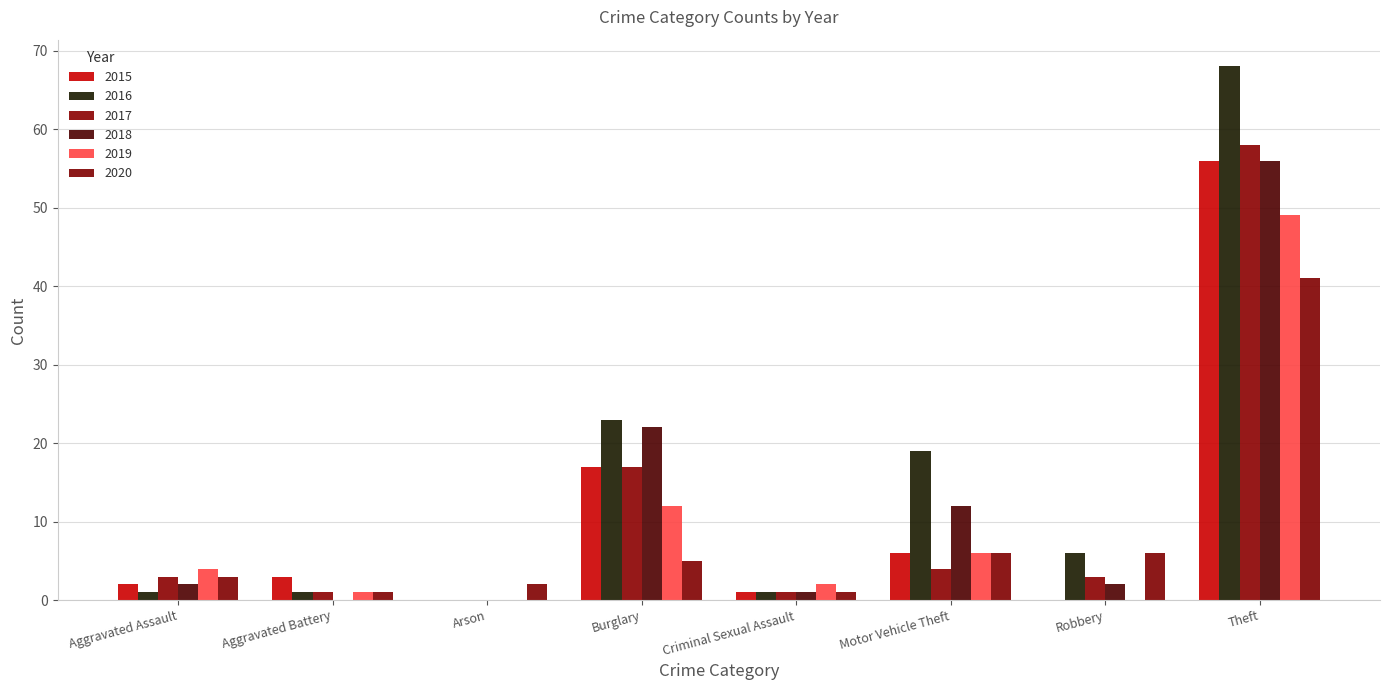

Are the bars grouped side by side (vs. stacked)?

Yes